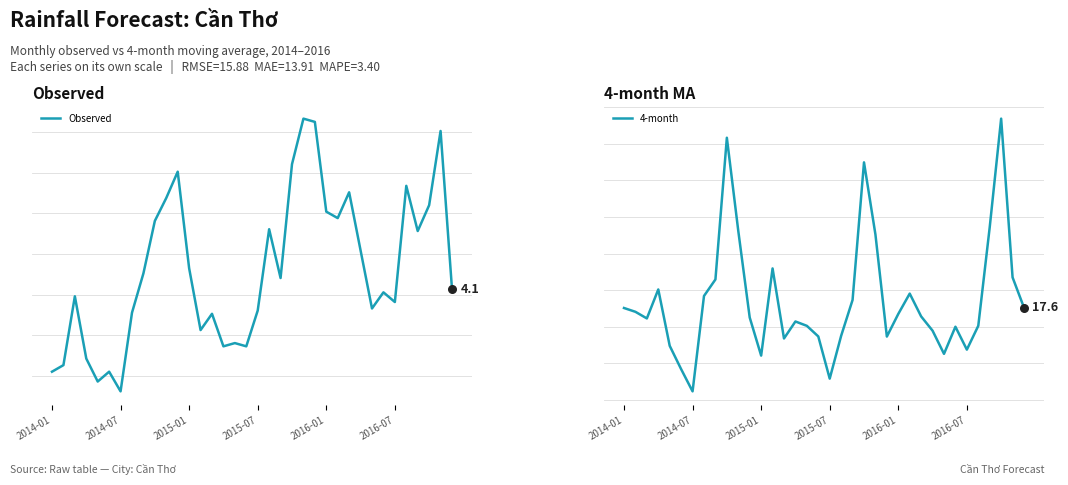

What is the total value across all series at 11?

23.3